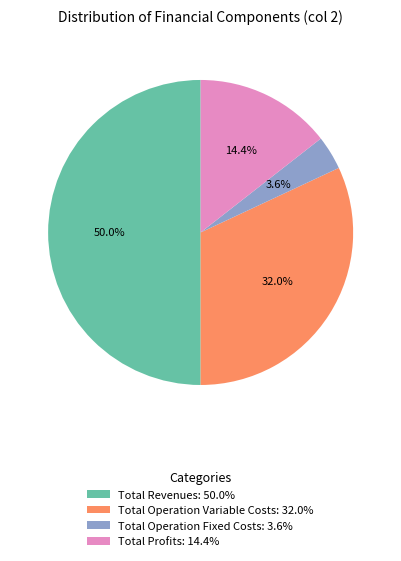

Does Total Profits: 14.4% represent more than half of the total?

No